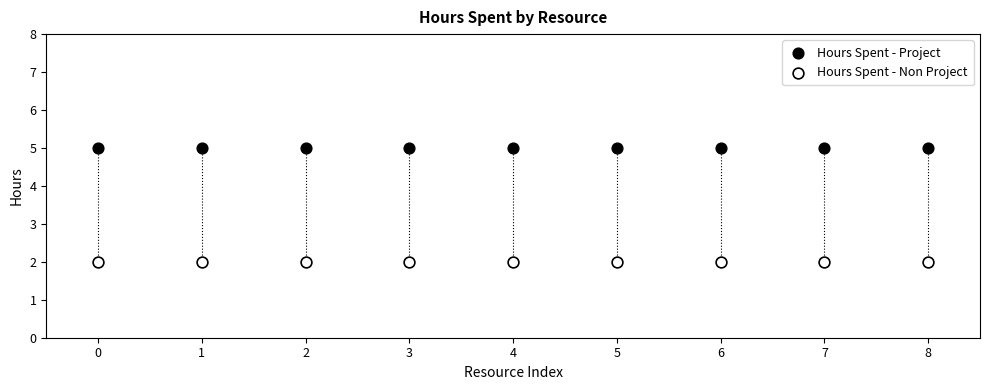

Which series reaches the maximum Y coordinate?

Hours Spent - Project